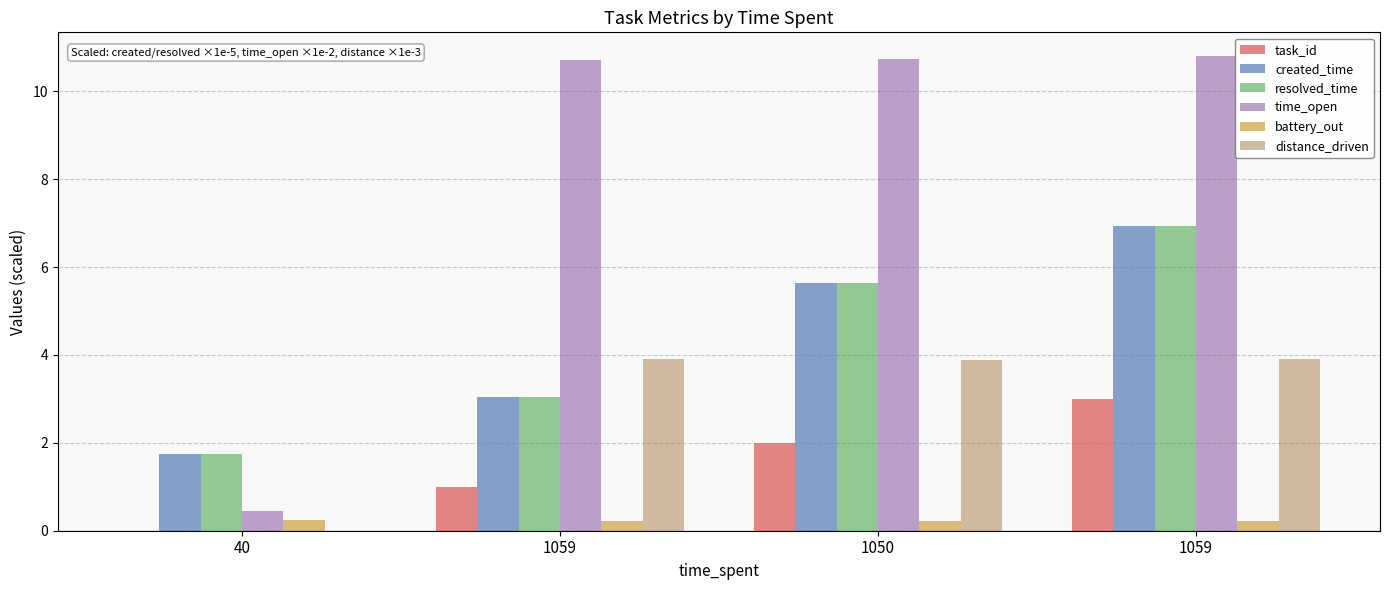

What is the sum of the task_id values at 40 and 1059?

3.0